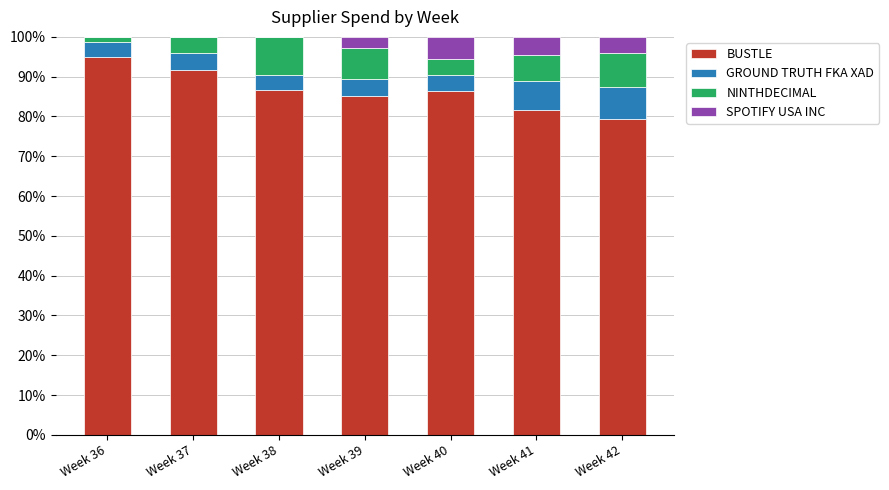

What is the total value across all series at Week 37?

100.0